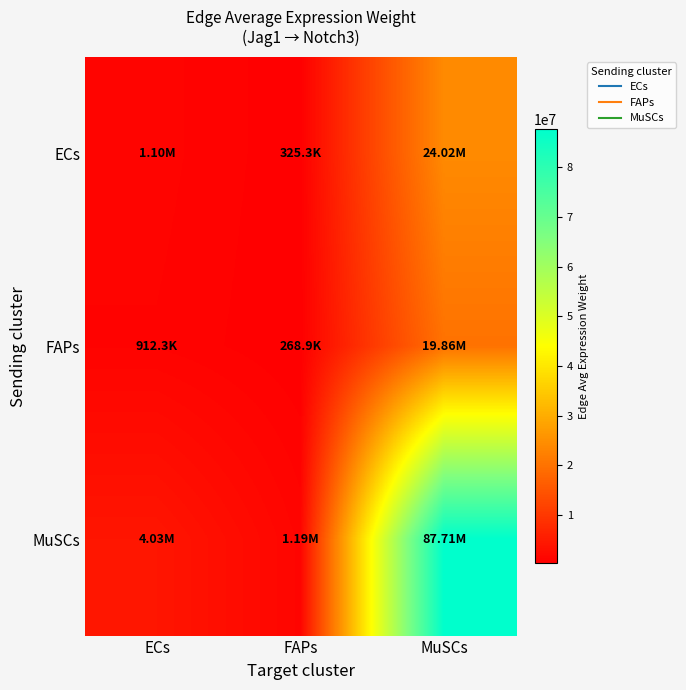

What is the total value across all series at FAPs?

1782141.7